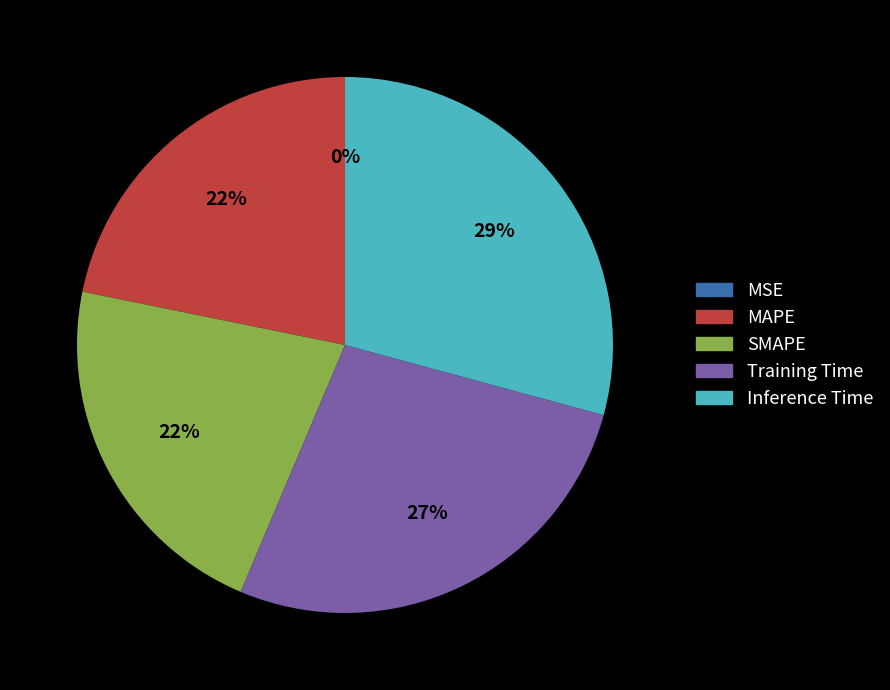

To the nearest percent, what is the combined percentage of Inference Time and SMAPE?

51%